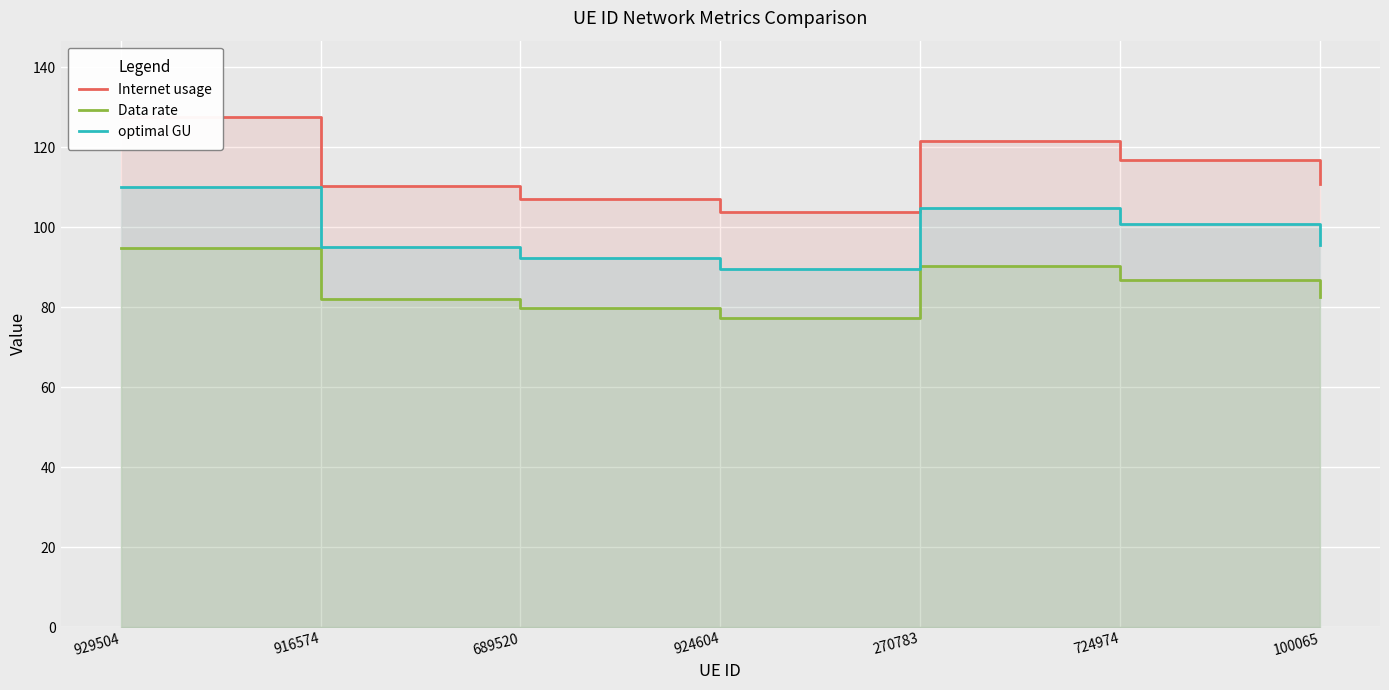

Is it true that optimal GU equals 165.1 at 929504?

False